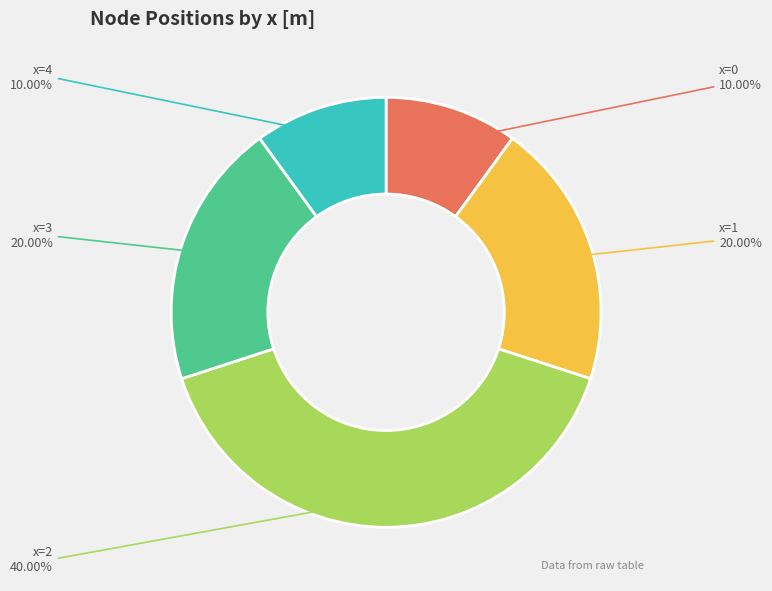

Is there any slice that represents more than half of the pie?

No